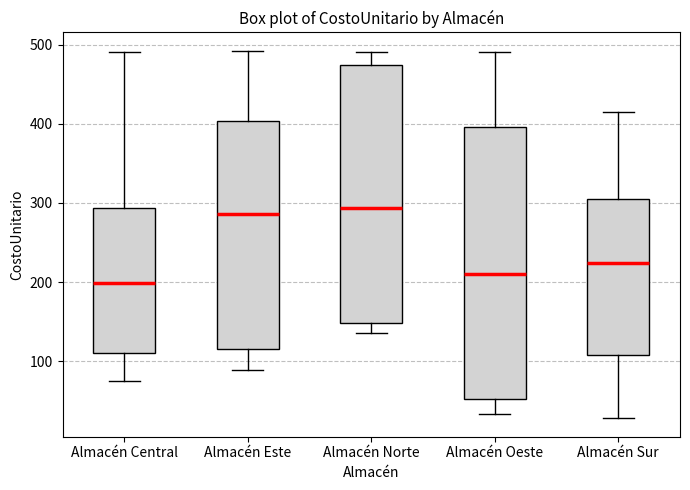

Reading left to right, transcribe this box plot: for each box, give where its median line is, the range the box spans, and where its two whiskers end, as read against the y-axis. The values are not printed on the chart, so give them approximately, as read against the axis.

Almacén Central: median 200, box 110 to 290, whiskers 70 to 490
Almacén Este: median 290, box 110 to 400, whiskers 90 to 490
Almacén Norte: median 290, box 150 to 470, whiskers 130 to 490
Almacén Oeste: median 210, box 50 to 400, whiskers 30 to 490
Almacén Sur: median 220, box 110 to 310, whiskers 30 to 410